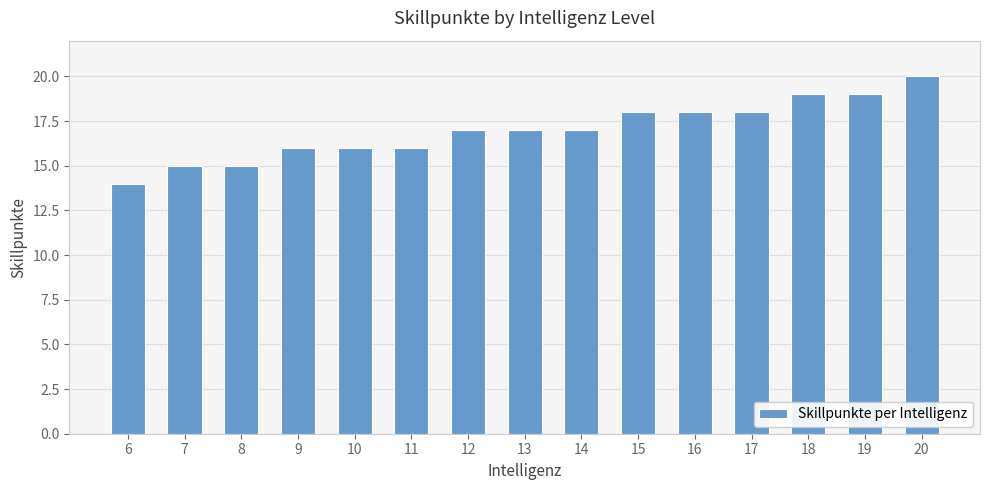

Does the chart contain stacked bars?

No